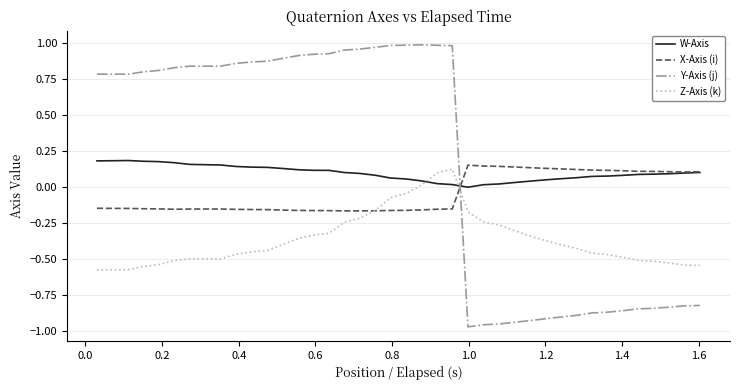

Which series has the widest spread of values?

Y-Axis (j)